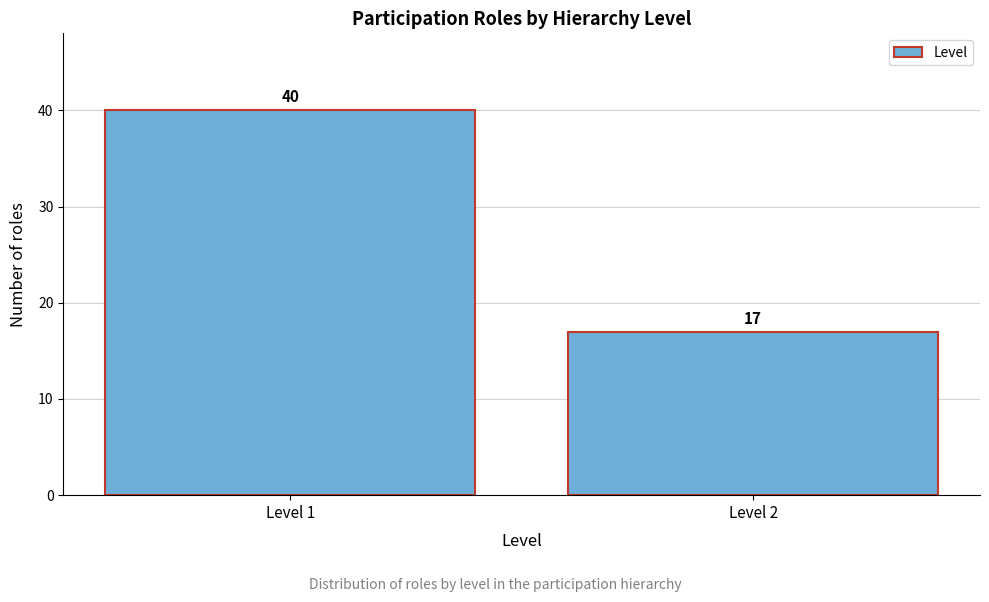

Reading left to right, what are all the values shown in this chart?

40	17